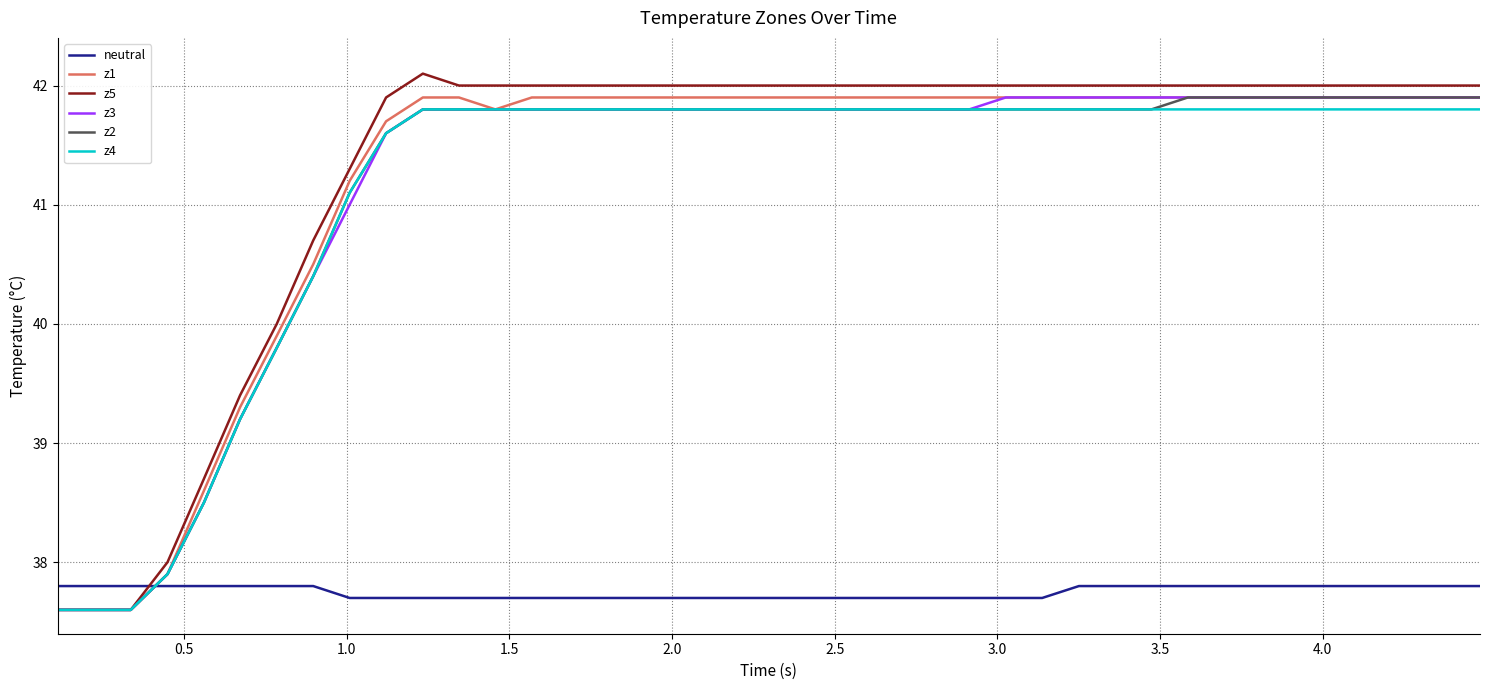

How many intersections are there between neutral and z2?

1